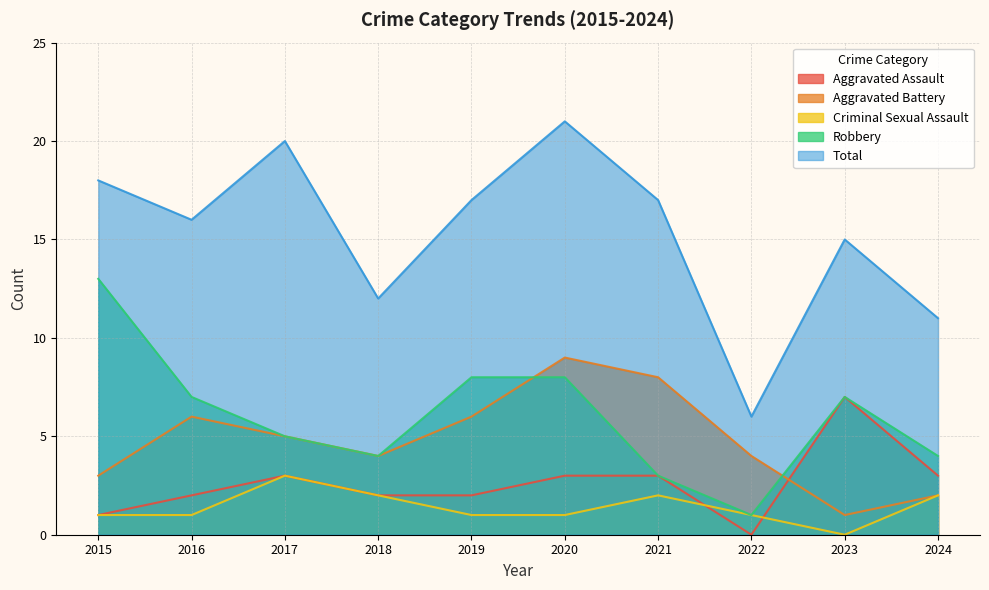

What is the approximate value of Aggravated Assault at 2019?

2